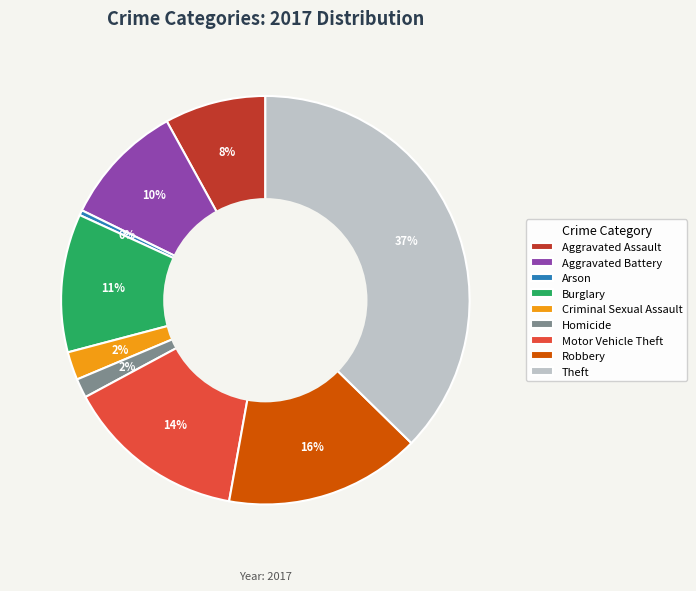

To the nearest percent, what portion does Criminal Sexual Assault represent?

2%